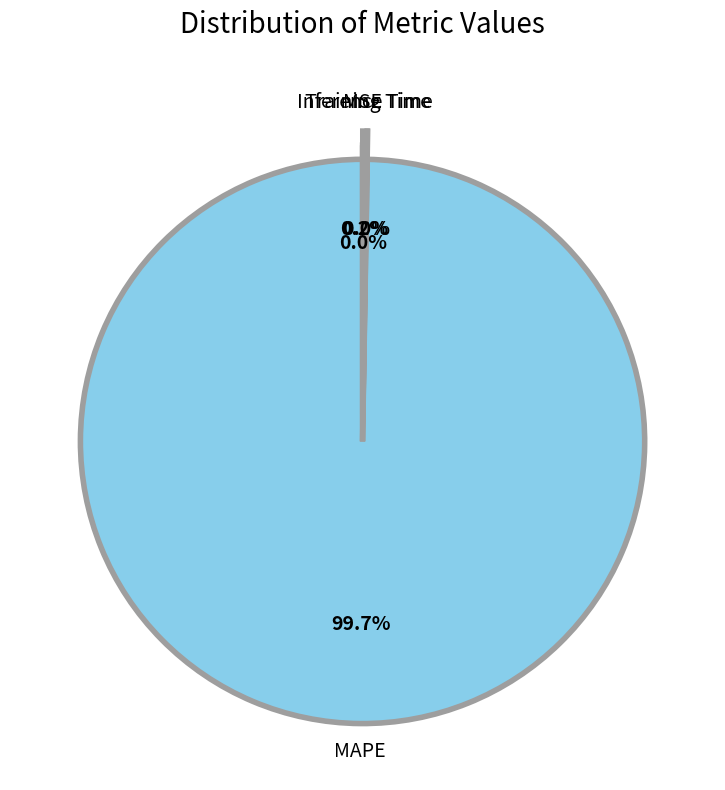

Which slice is the largest?

MAPE